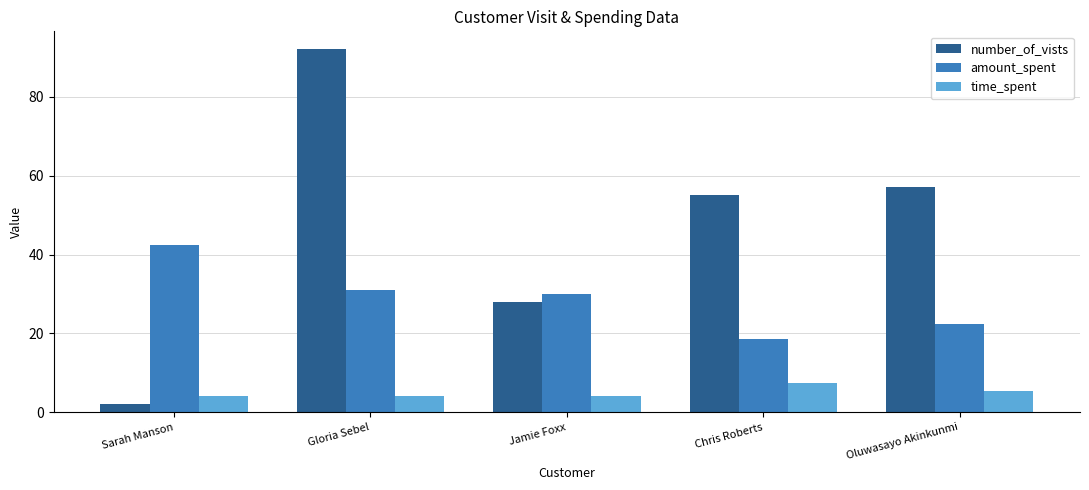

What is the total value across all series at Sarah Manson?

48.7